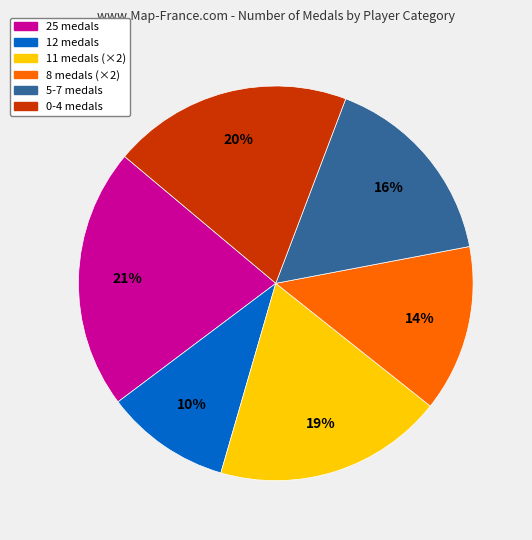

To the nearest percent, what is the difference between the 8 medals (×2) and 0-4 medals slice percentages?

6%